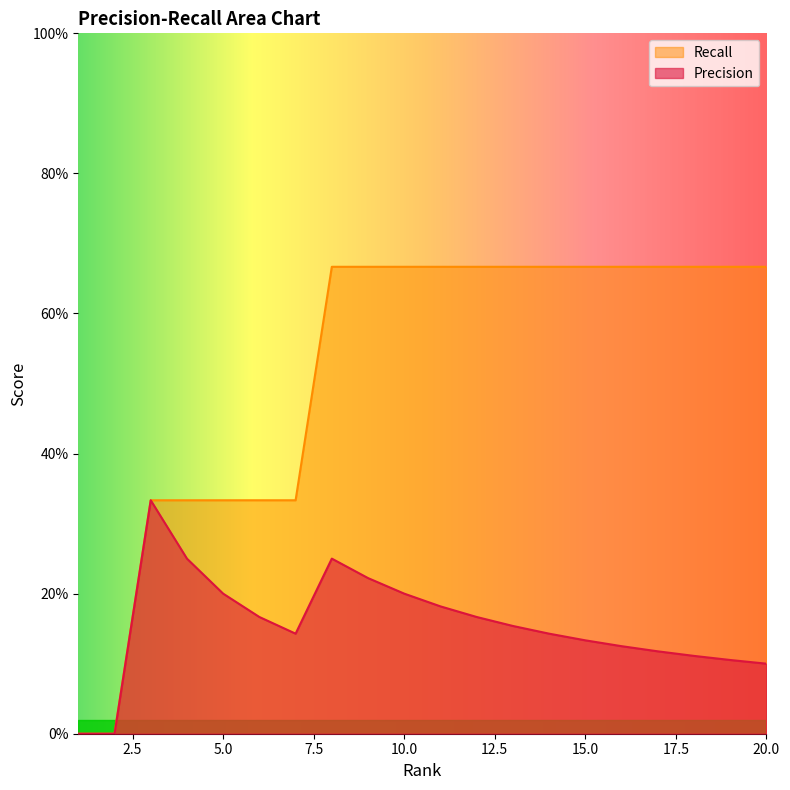

Reading left to right, list all the values displayed in this chart.

Precision: 0.0	0.0	0.3	0.2	0.2	0.2	0.1	0.2	0.2	0.2	0.2	0.2	0.2	0.1	0.1	0.1	0.1	0.1	0.1	0.1
Recall: 0.0	0.0	0.3	0.3	0.3	0.3	0.3	0.7	0.7	0.7	0.7	0.7	0.7	0.7	0.7	0.7	0.7	0.7	0.7	0.7